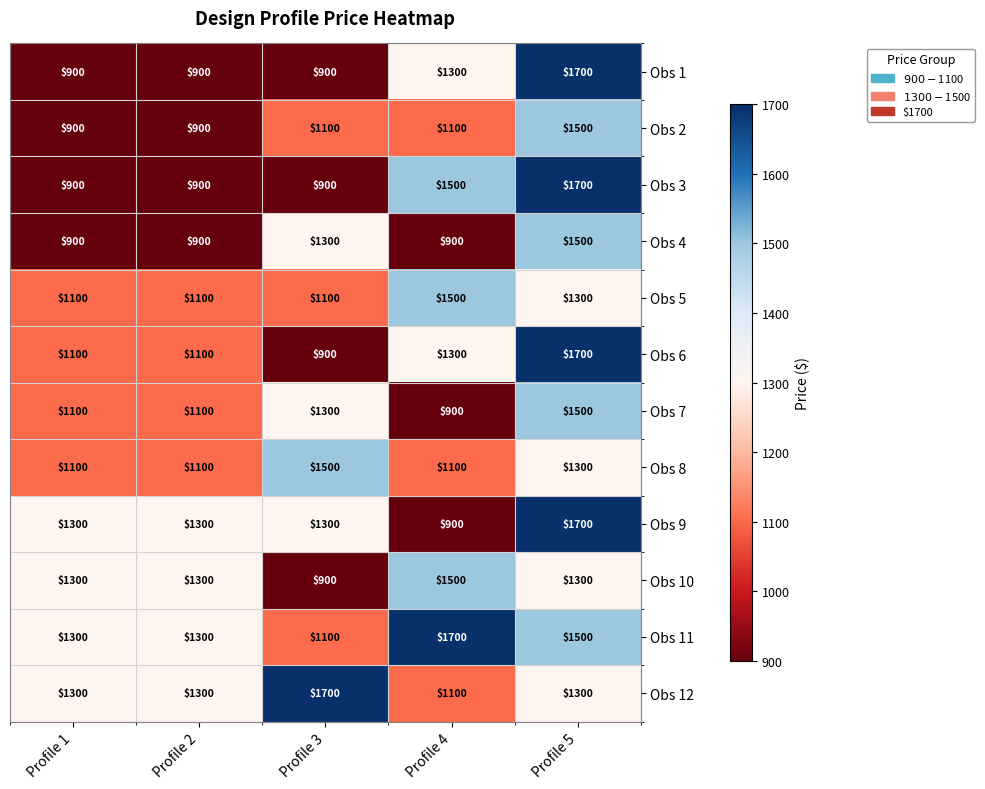

Read the Obs 5 value at Profile 3, to the nearest 50.

1100